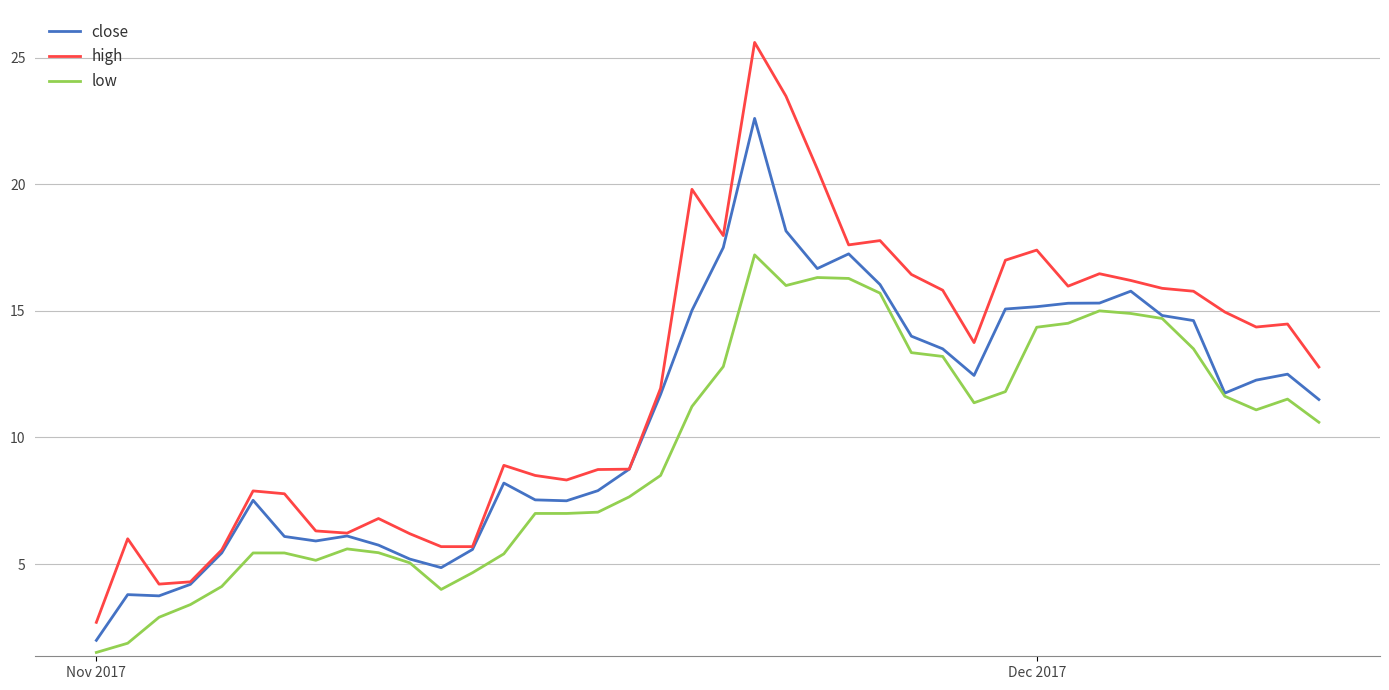

Rank the series by their maximum value, from highest to lowest.

high, close, low